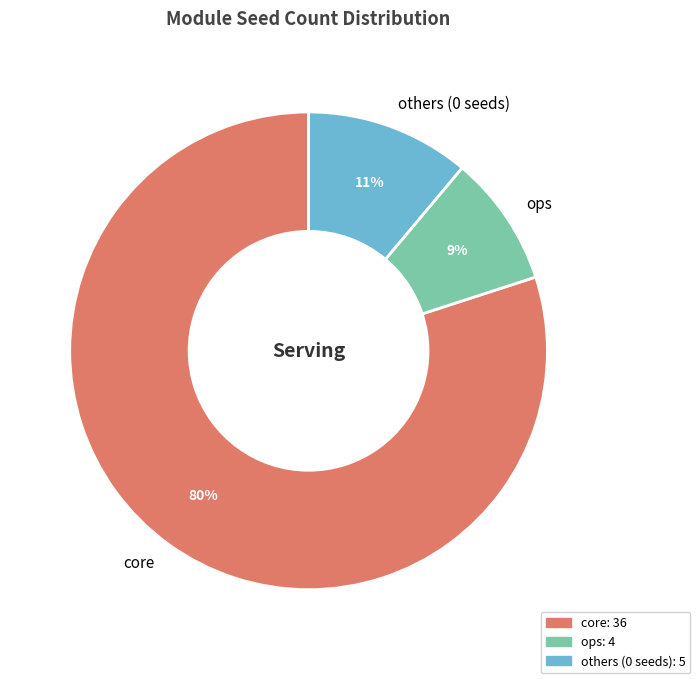

Does core account for over 50% of the chart?

Yes